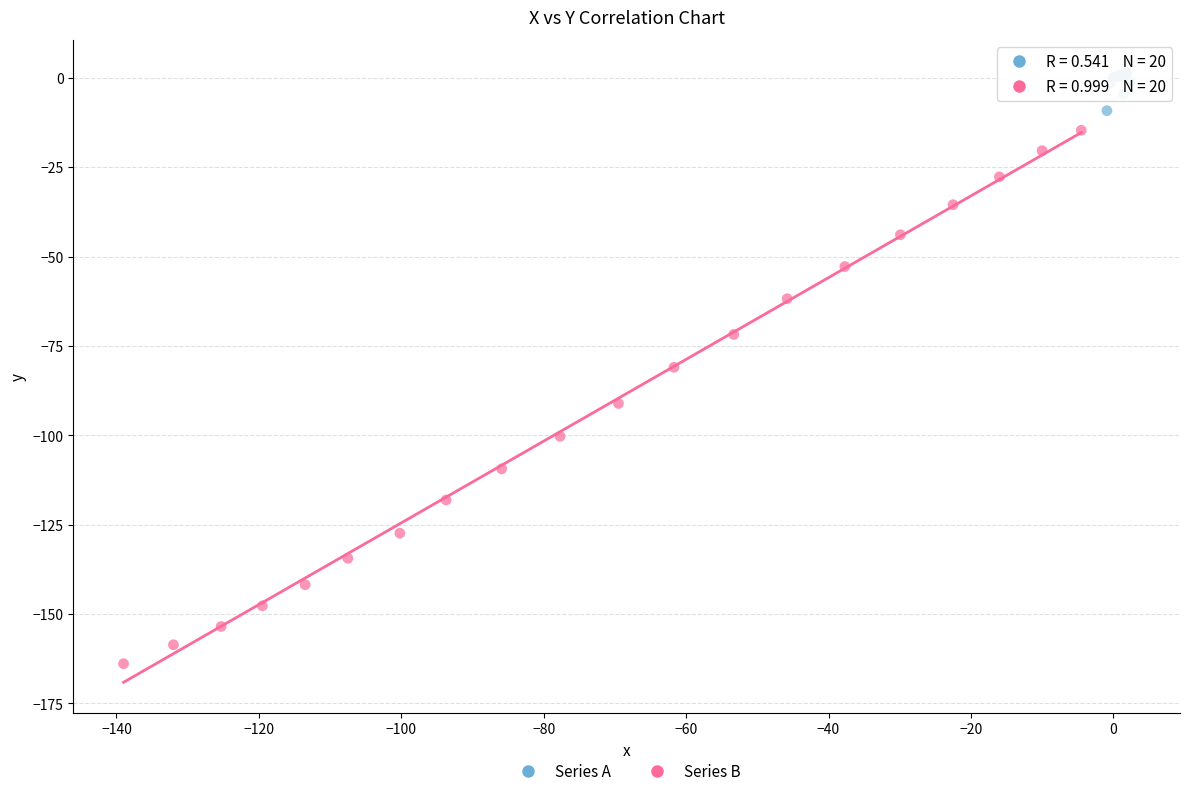

Which series reaches the minimum Y coordinate?

Series B